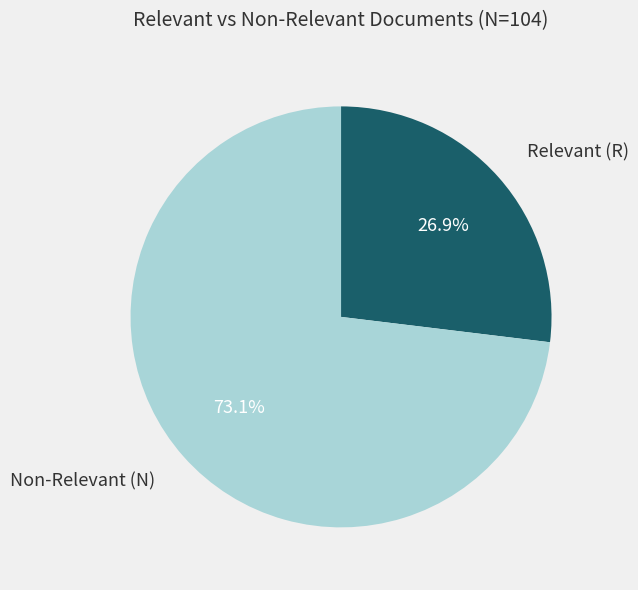

To the nearest percent, what is the average slice percentage?

50%